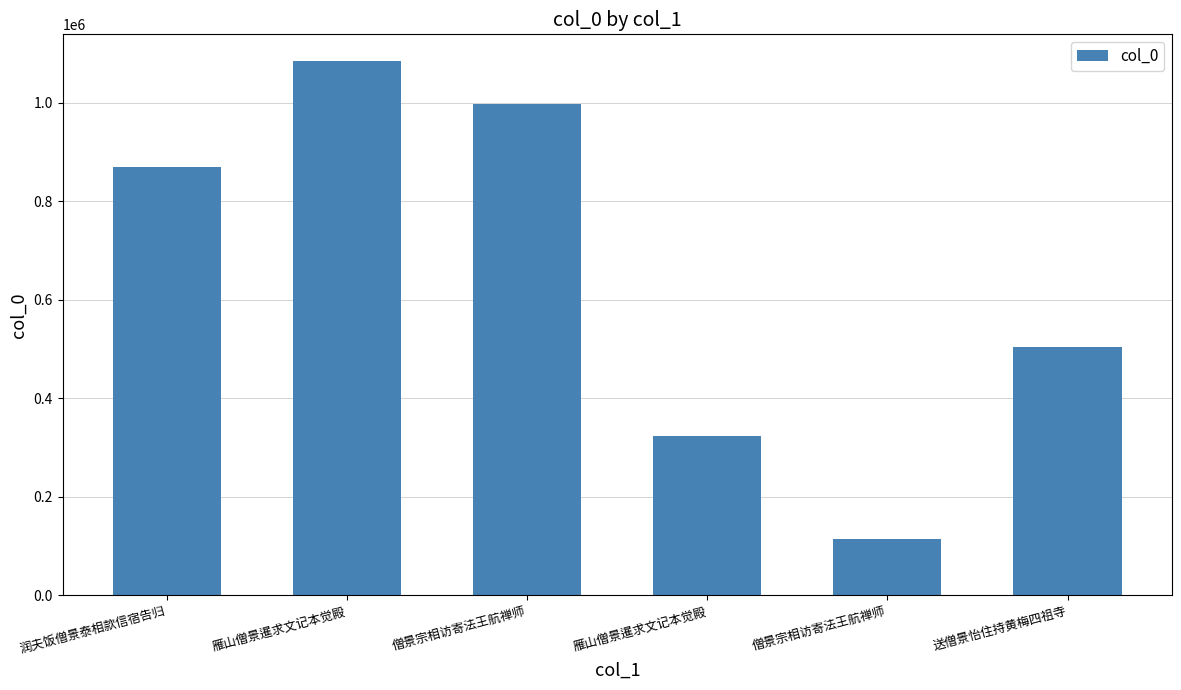

What is the sum of the values at 僧景宗相访寄法王航禅师 and 送僧景怡住持黄梅四祖寺?

618676